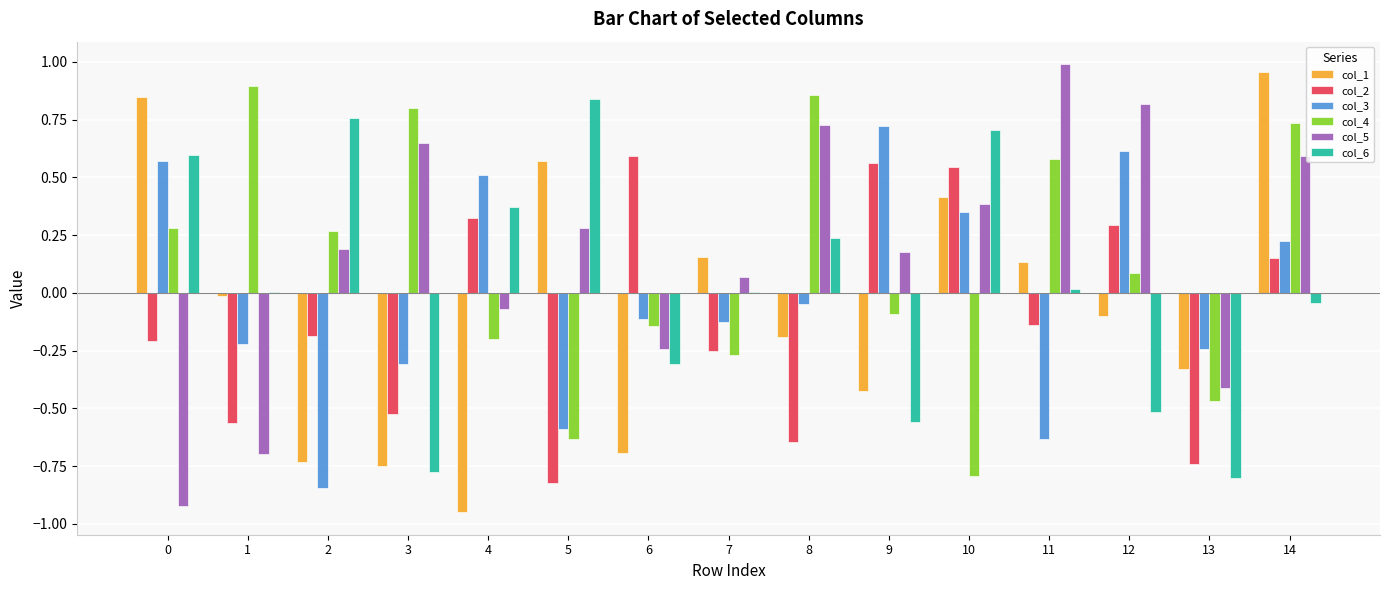

Is the value of col_5 at 6 greater than the value of col_2 at 14?

No